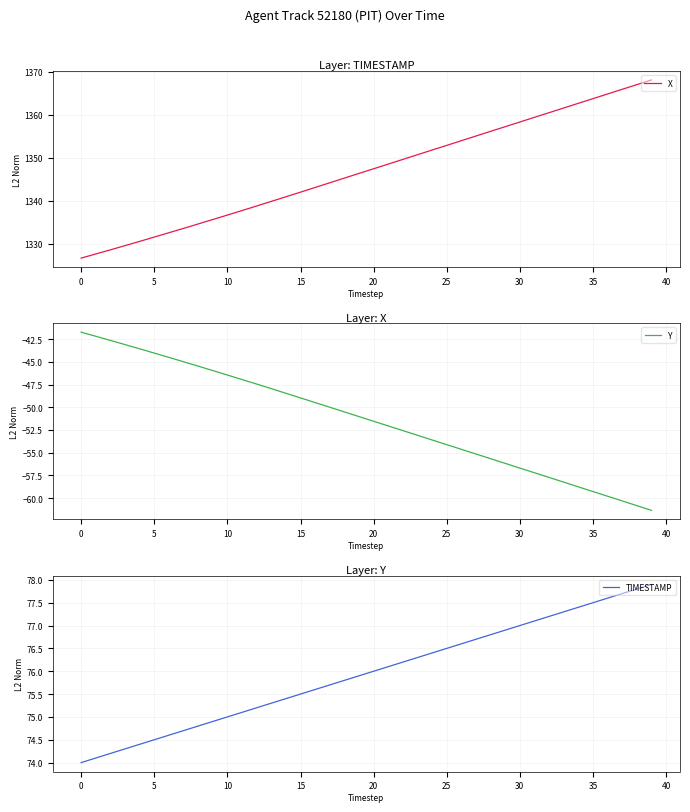

How many data points in TIMESTAMP are less than 76?

20